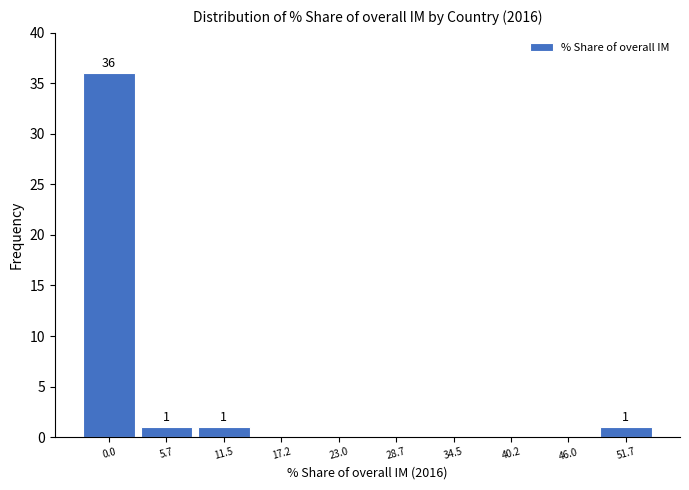

Reading left to right, extract all data points from this chart.

0.0=36	5.7=1	11.5=1	17.2=0	23.0=0	28.7=0	34.5=0	40.2=0	46.0=0	51.7=1